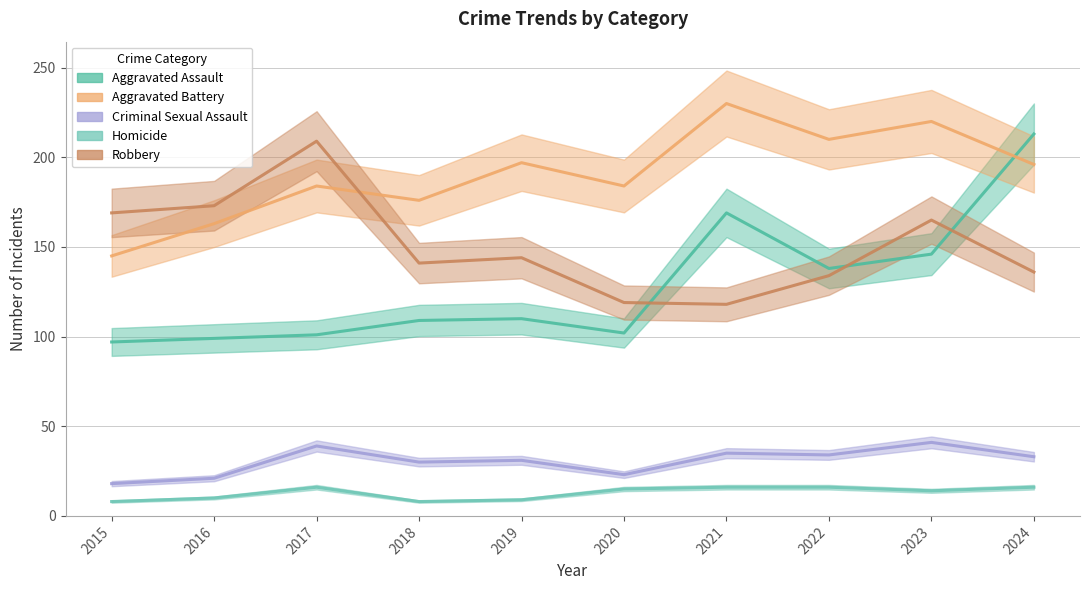

Which label corresponds to the smallest value in the chart?

2015